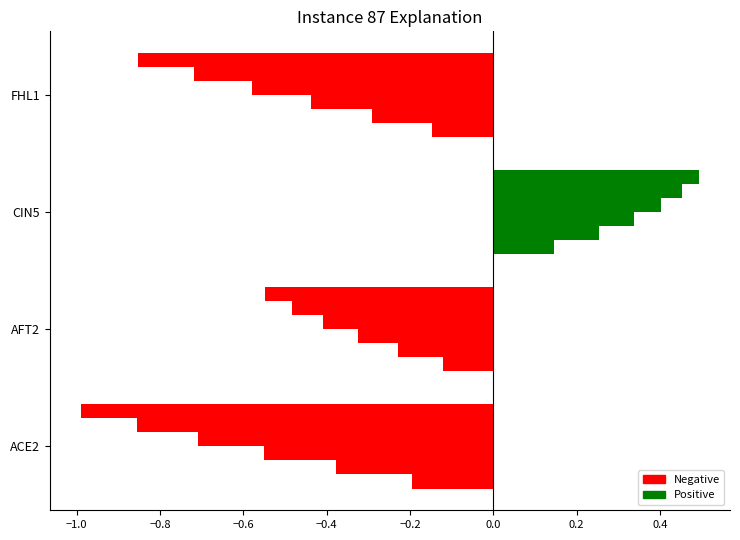

How many series are shown in this chart?

6